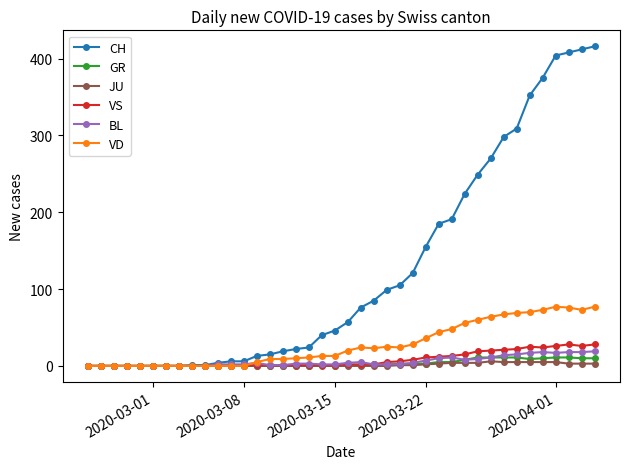

Which series has the largest range (max minus min)?

CH